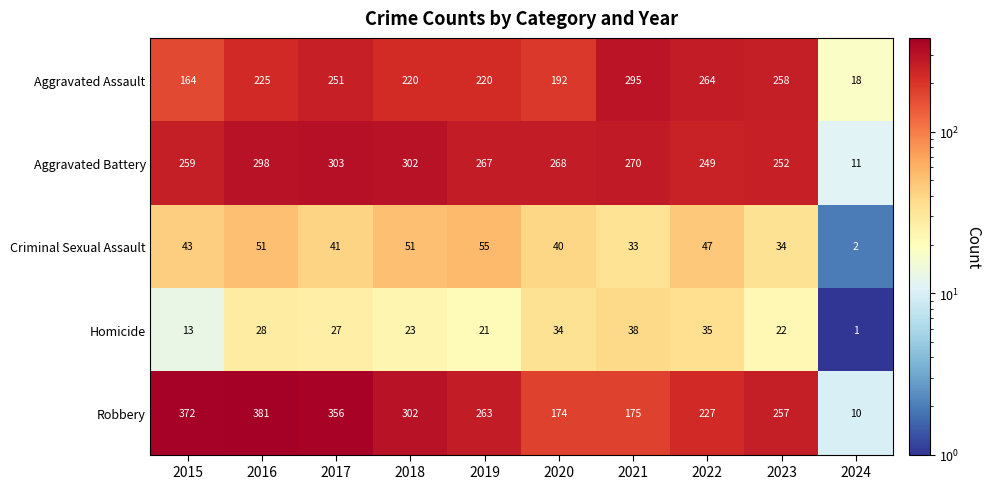

At which label is Robbery closest to 195?

2021